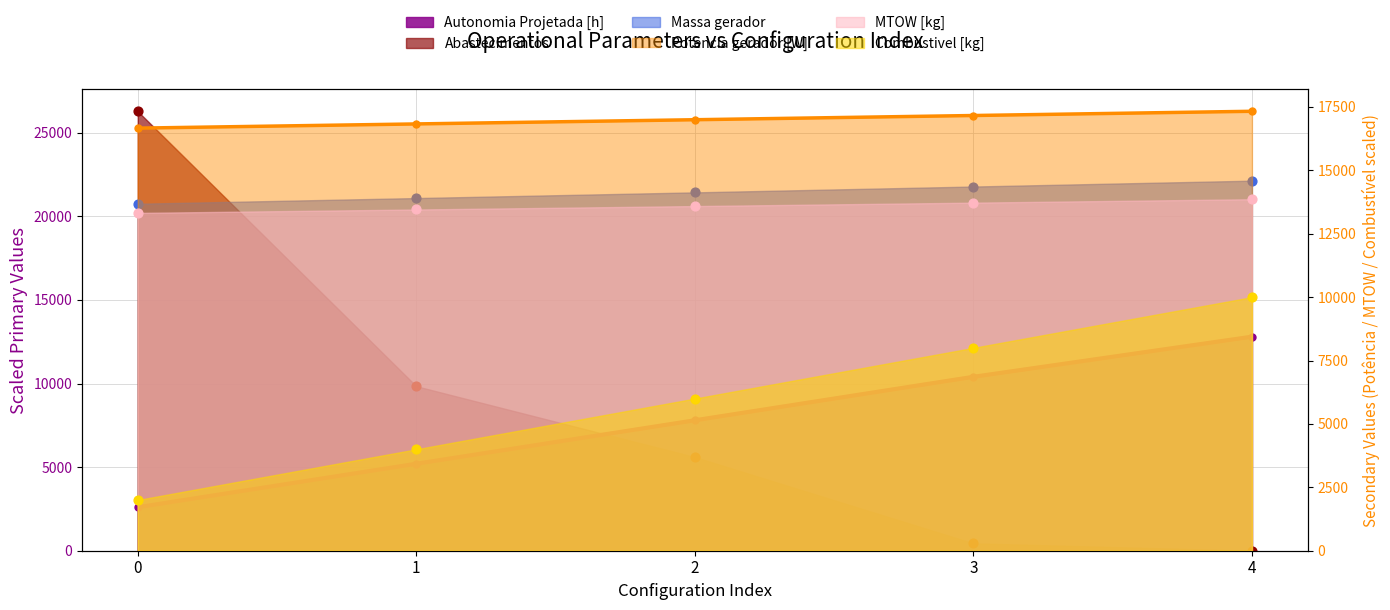

Which series has the largest total across all categories?

Massa gerador